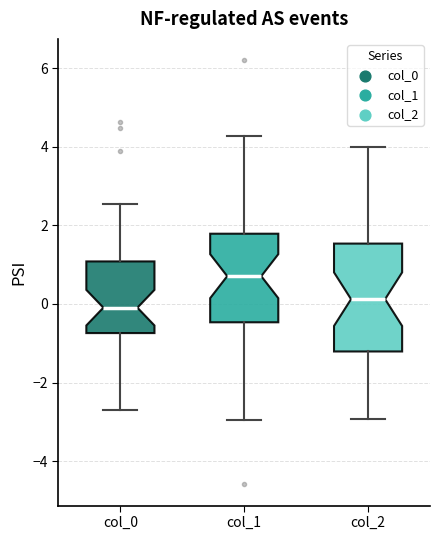

Where does the upper whisker of the box for col_1 end on the y-axis? The values are not printed on the chart, so give them approximately, as read against the axis.

4.2